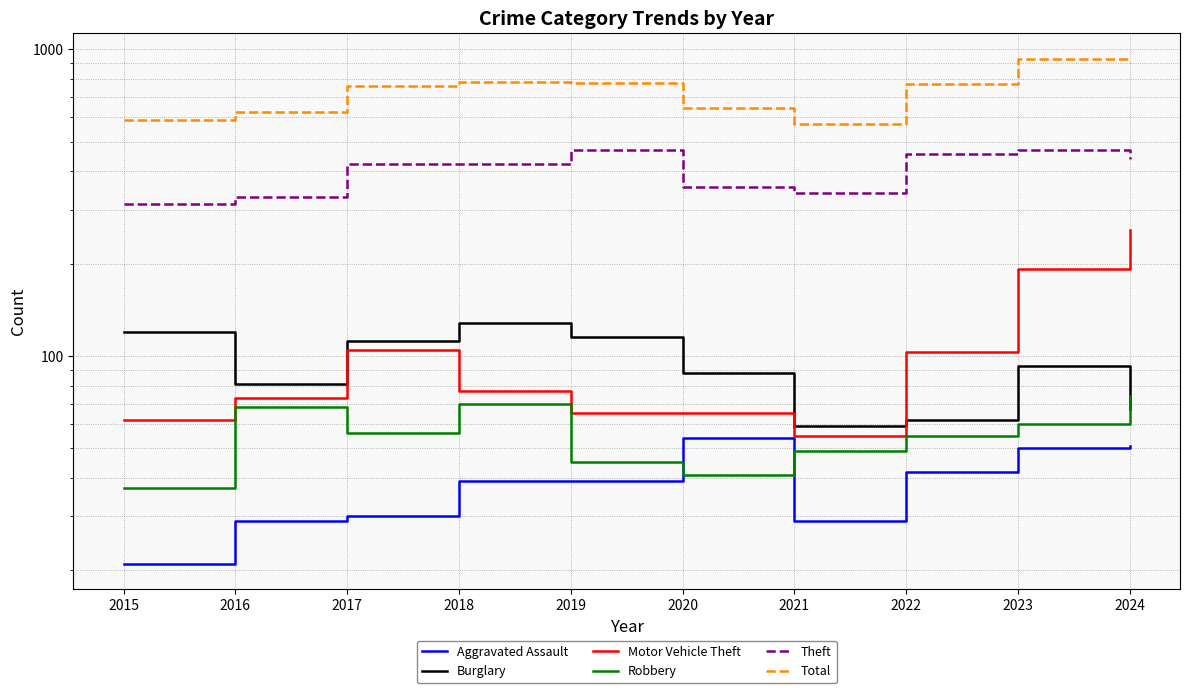

What is the sum of the Robbery values at 2022 and 2015?

92